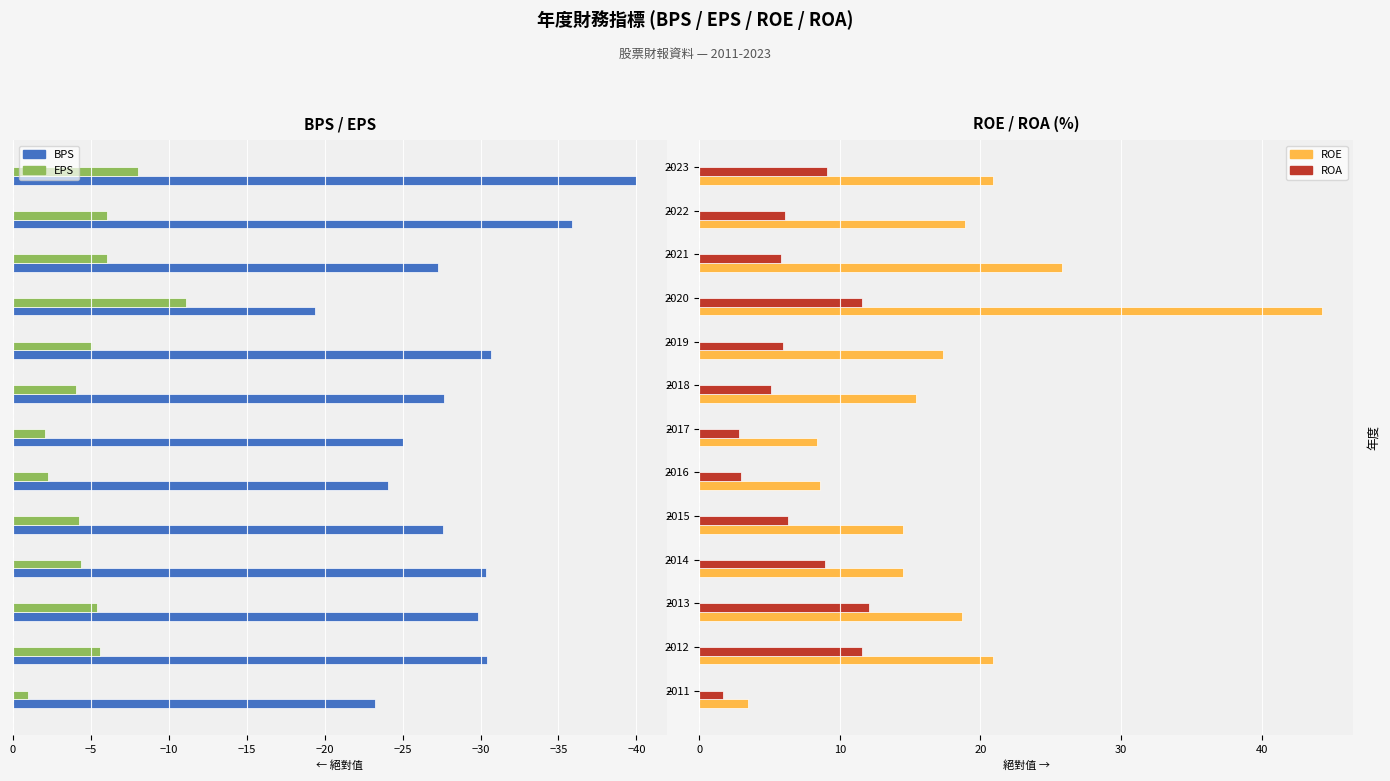

What is the difference between the ROA values at 2015 and 2011?

4.6